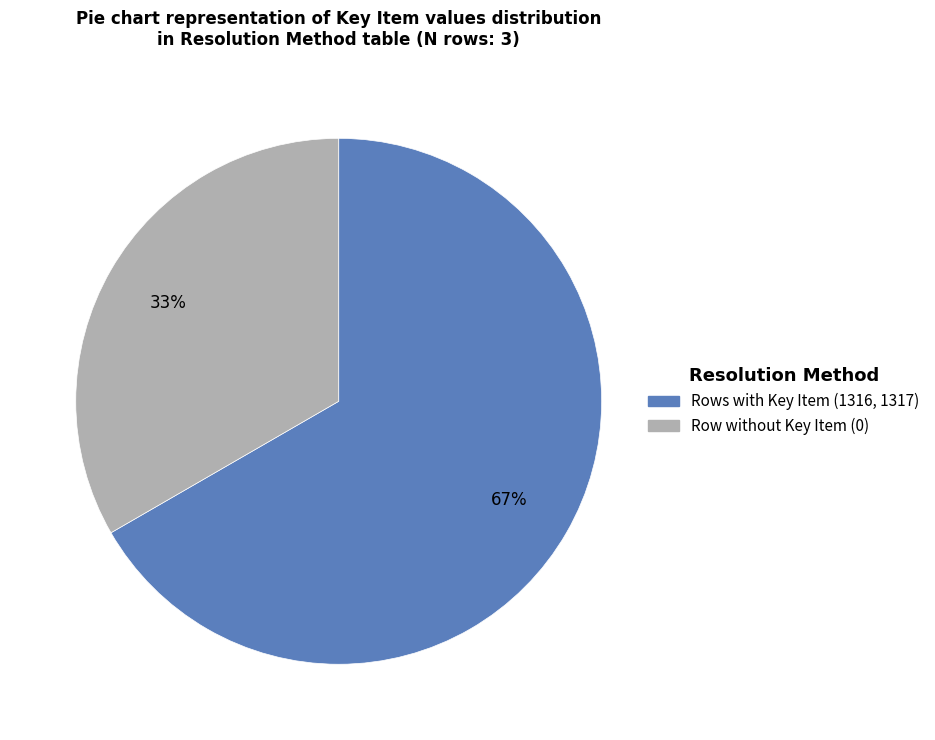

Is there a majority slice in this chart?

Yes